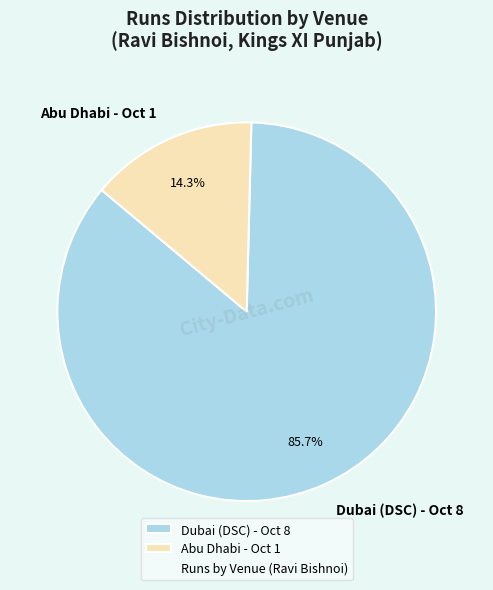

The Abu Dhabi - Oct 1 slice represents 14% of the pie. True or false?

True